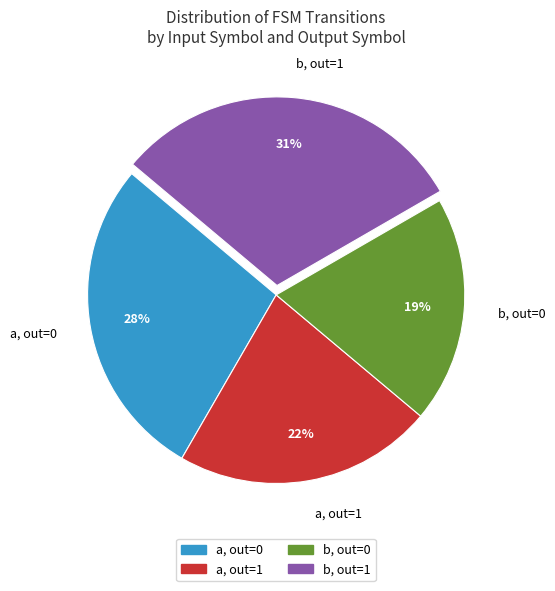

To the nearest percent, what is the average slice percentage?

25%